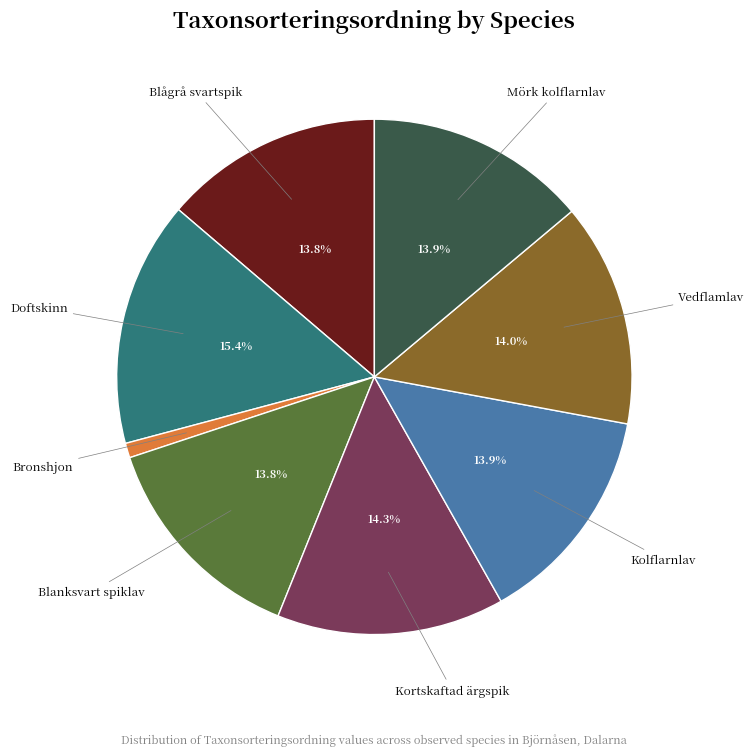

Which category has the biggest portion of the pie?

Doftskinn